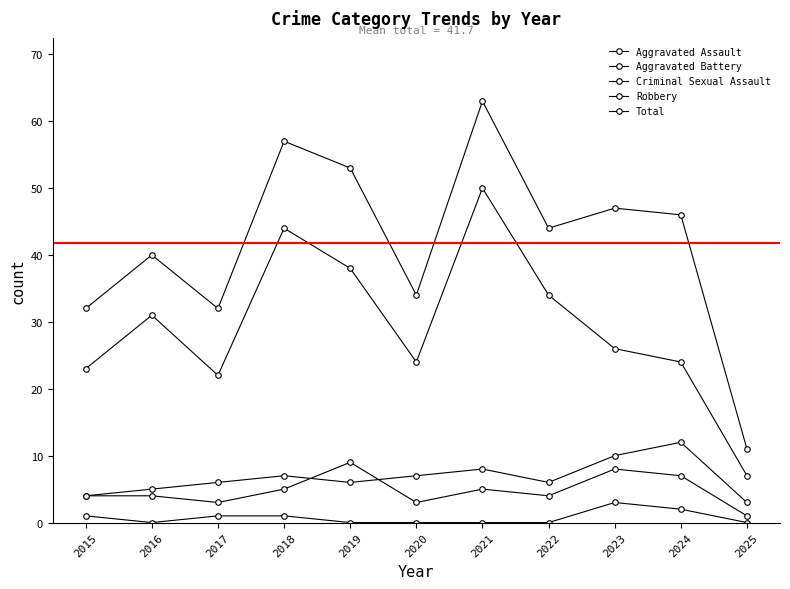

What is the difference between the Aggravated Battery values at 2021 and 2023?

2